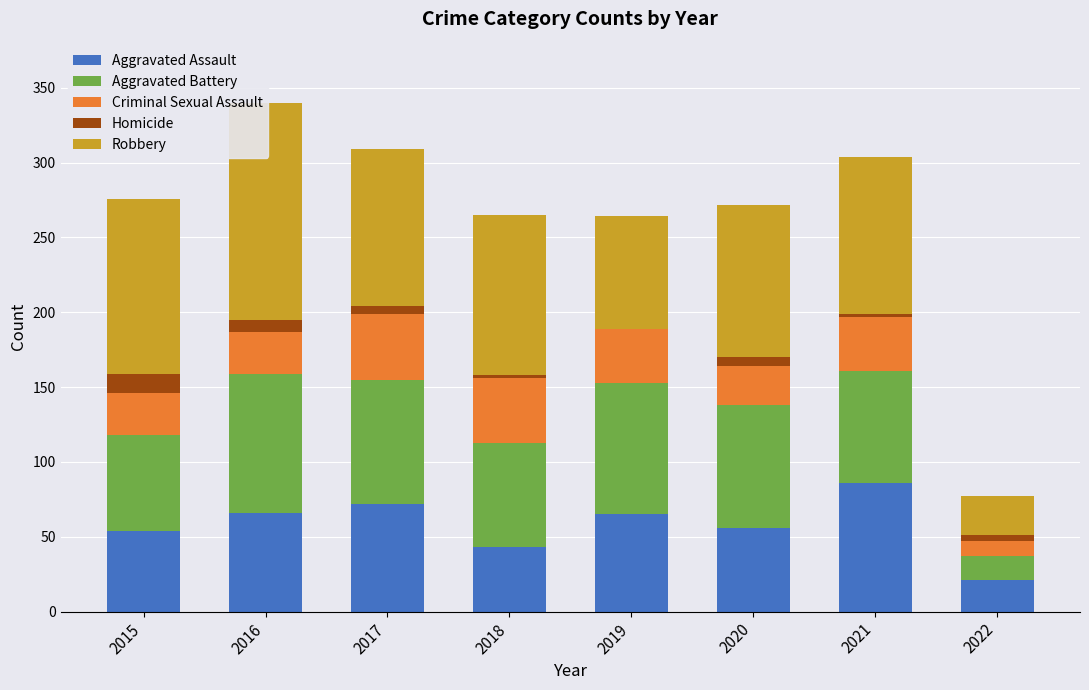

What is the lowest value of the Robbery series?

26